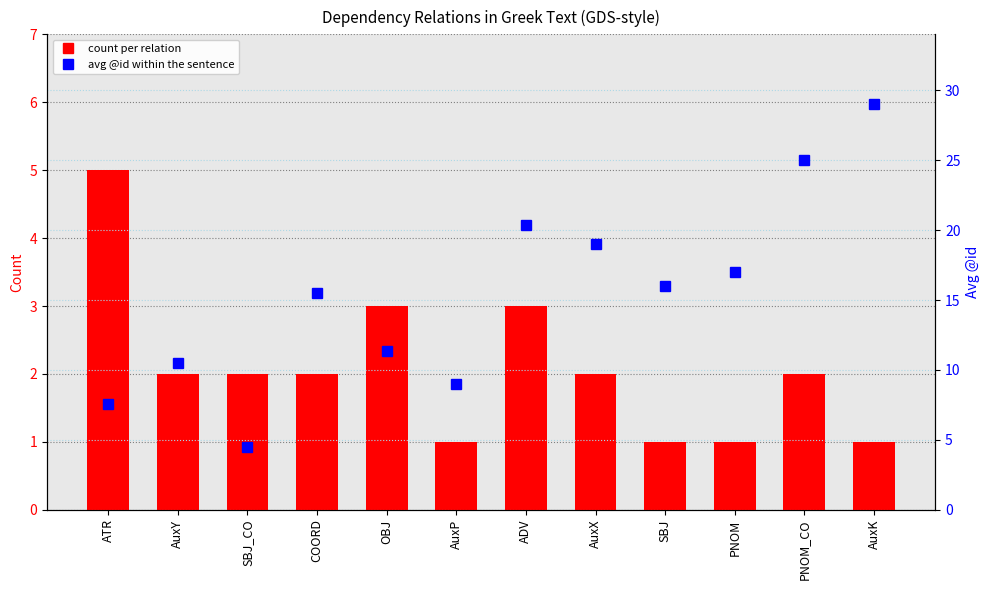

What is the value of the count per relation bar at the 3rd from the left?

2.0